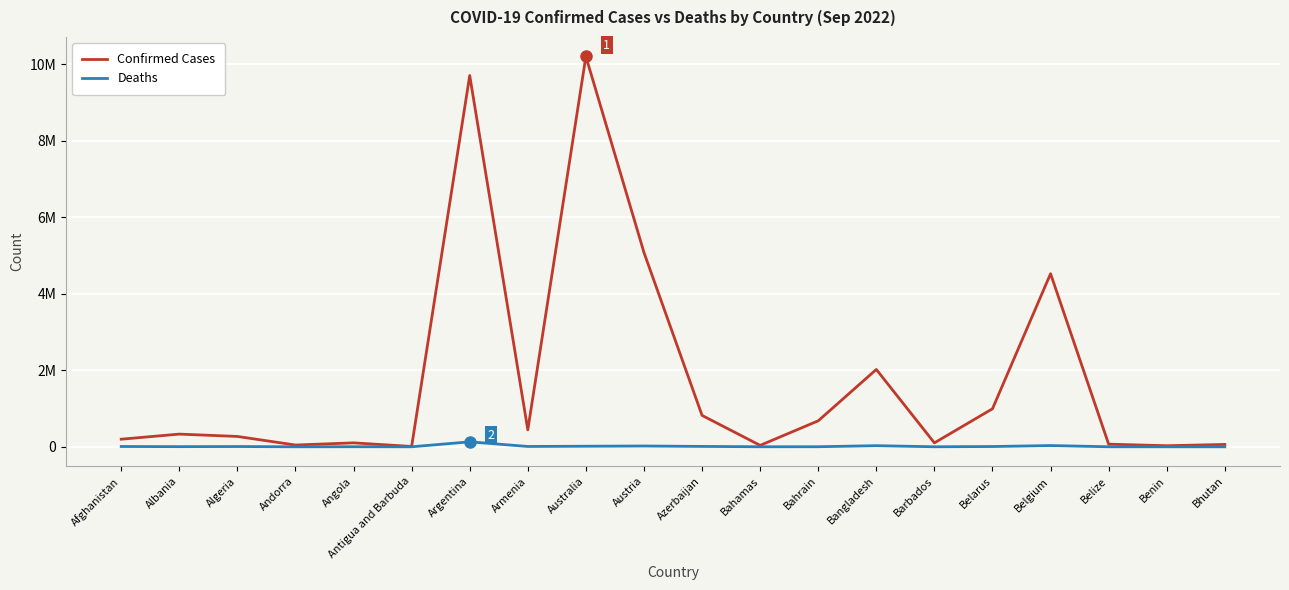

In Confirmed Cases, how many points are higher than both neighbors (excluding endpoints)?

6